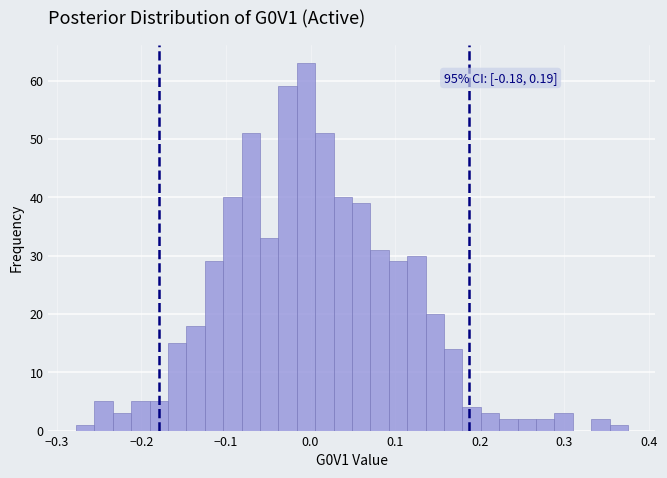

Around what value on the x-axis is the tallest bar? Give the approximate position of its centre, as read against the axis.

-0.01